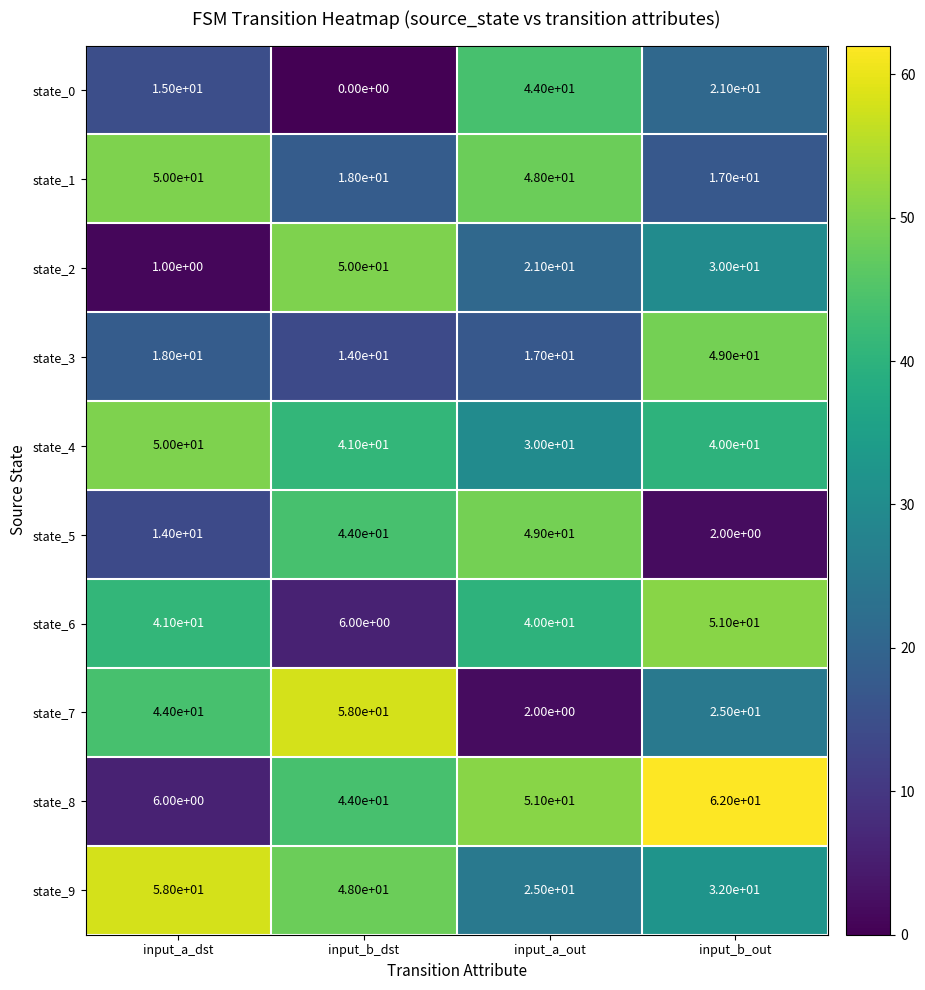

Count the state_0 values in the range 15 to 44.

3